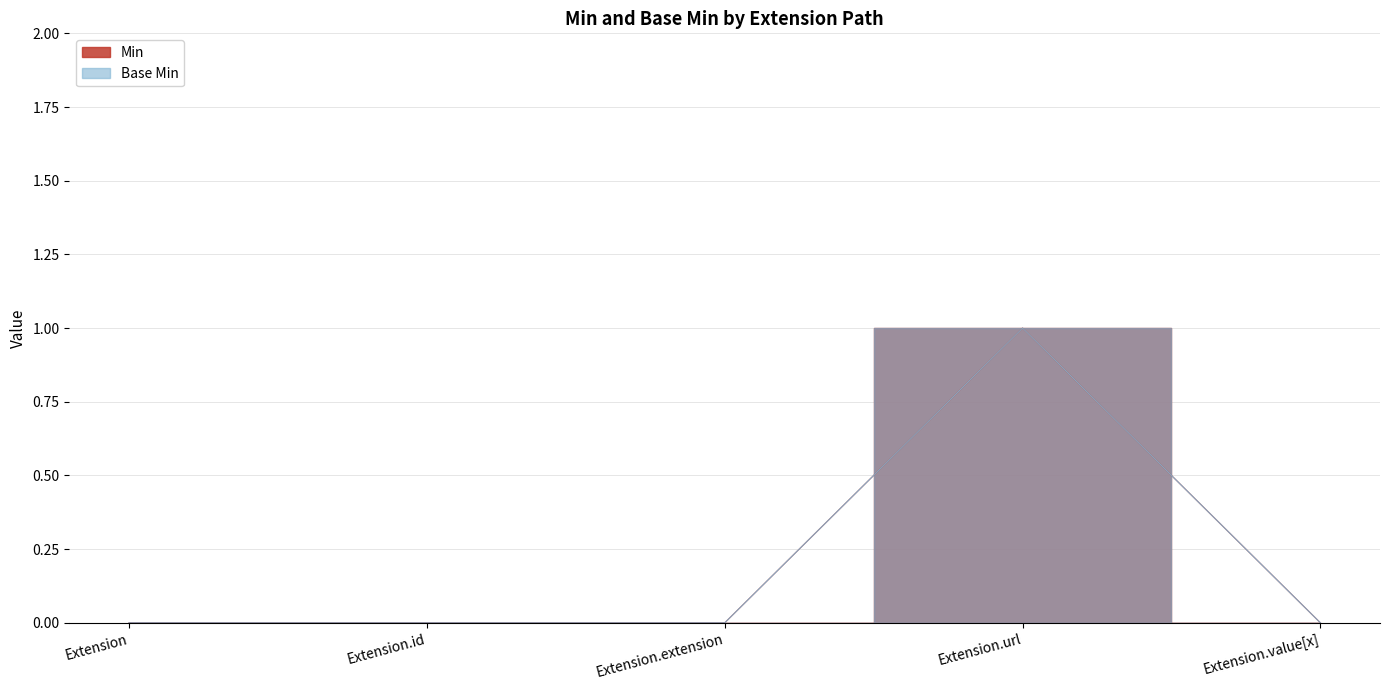

What position from the left is Extension.extension?

3